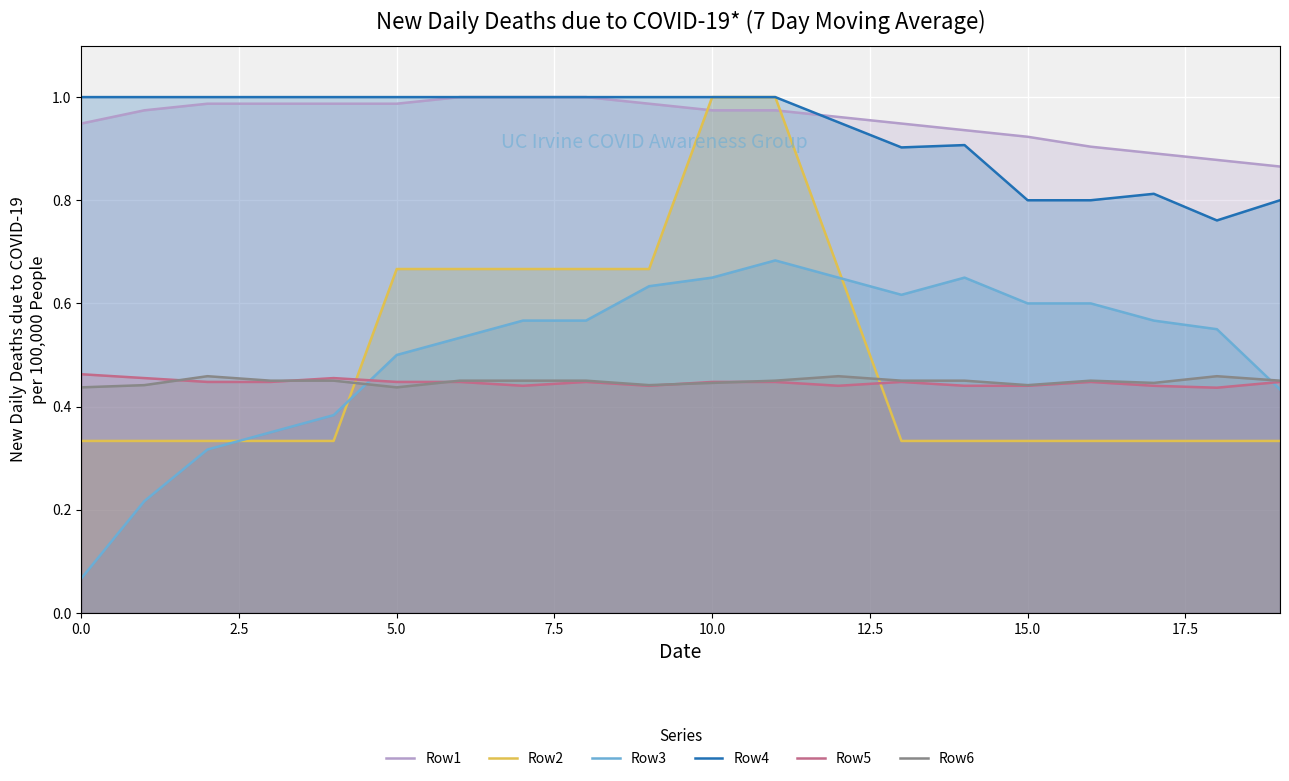

How many distinct data groups are displayed?

6